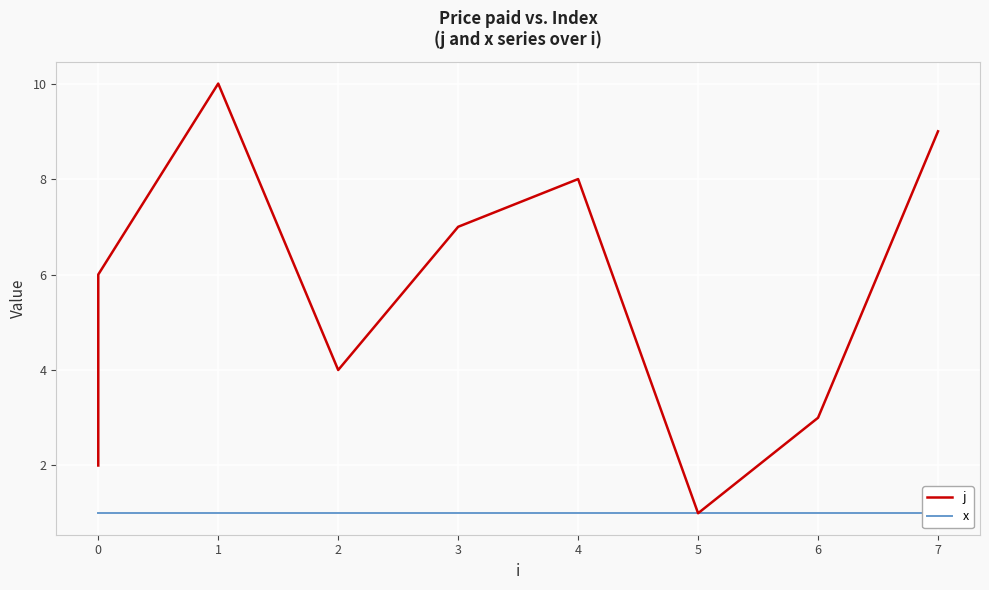

What is the lowest value of the j series?

1